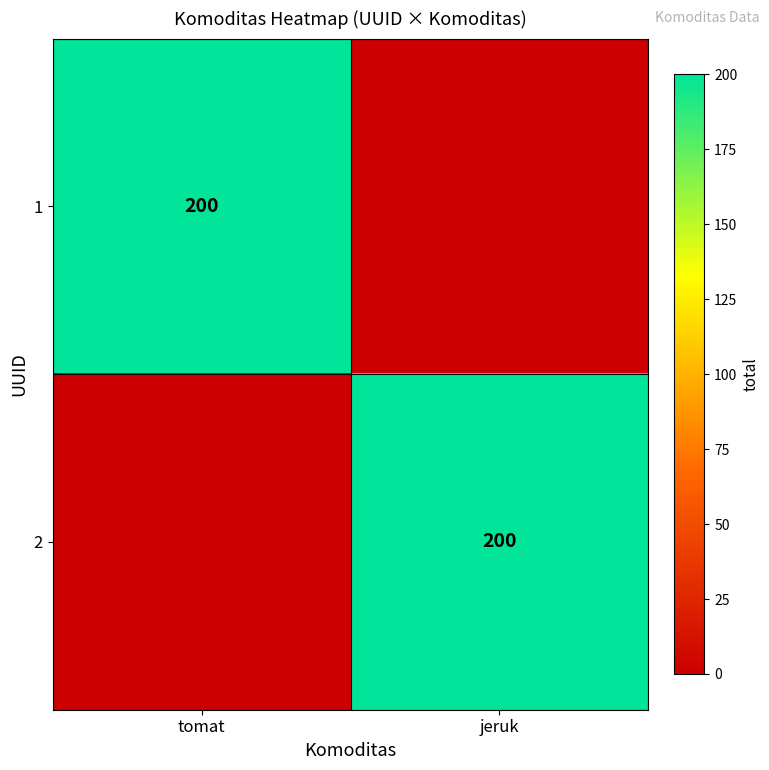

Is it true that 1 equals 122 at tomat?

False